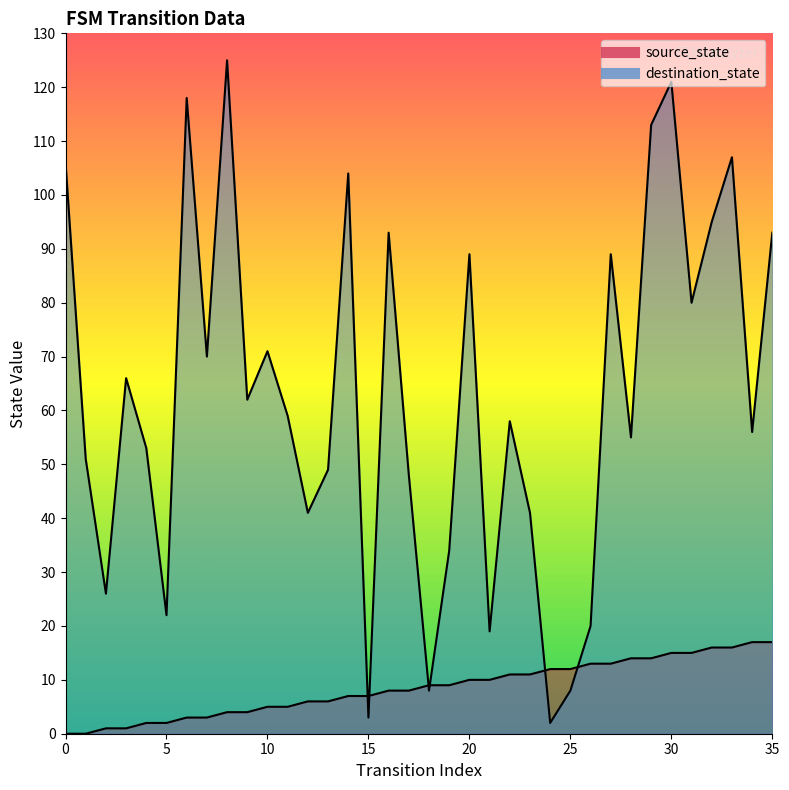

At how many categories does at least one series exceed 31?

28